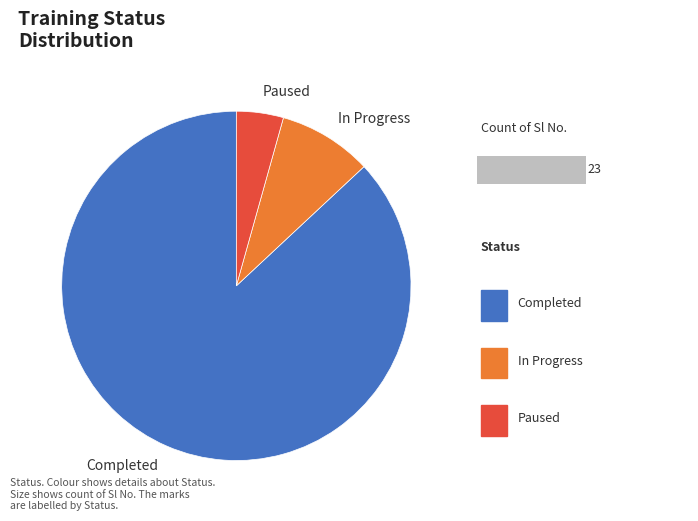

To the nearest percent, what is the average slice percentage?

33%